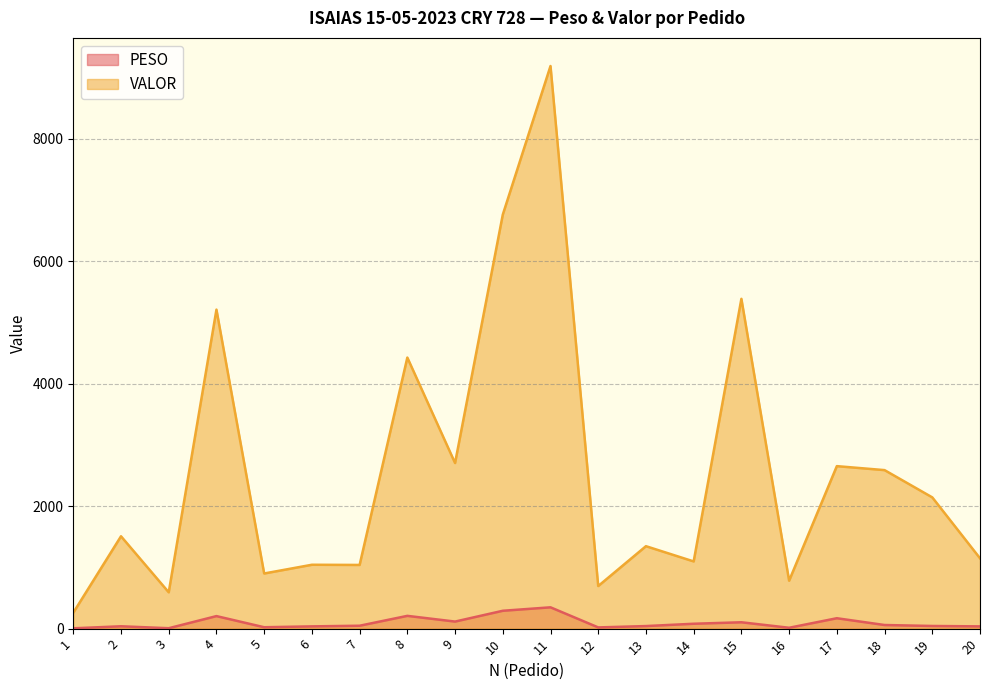

At which category does the chart reach its minimum across all series?

1